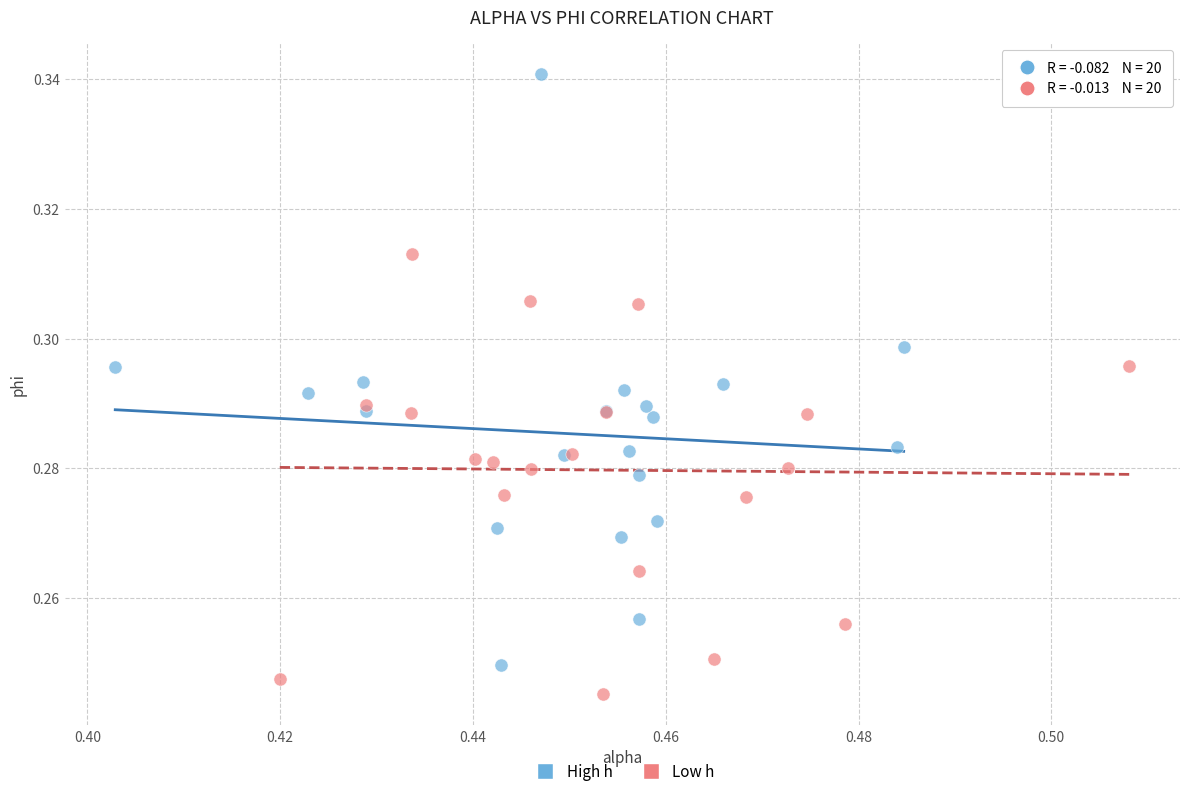

What are all the series names shown in the legend?

High h, Low h